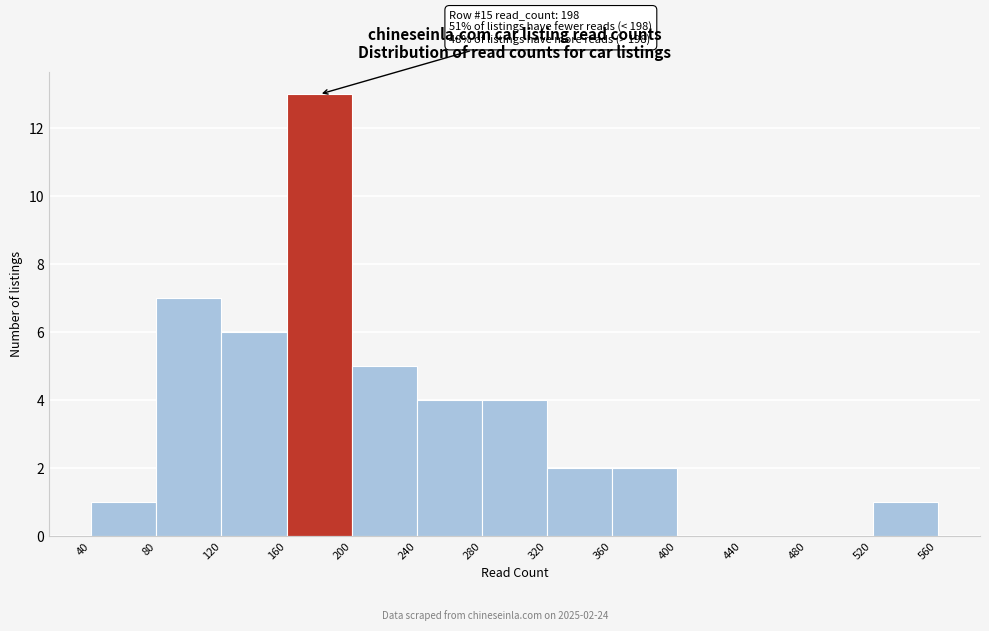

Over which range of the x-axis is the bar tallest?

160 to 200